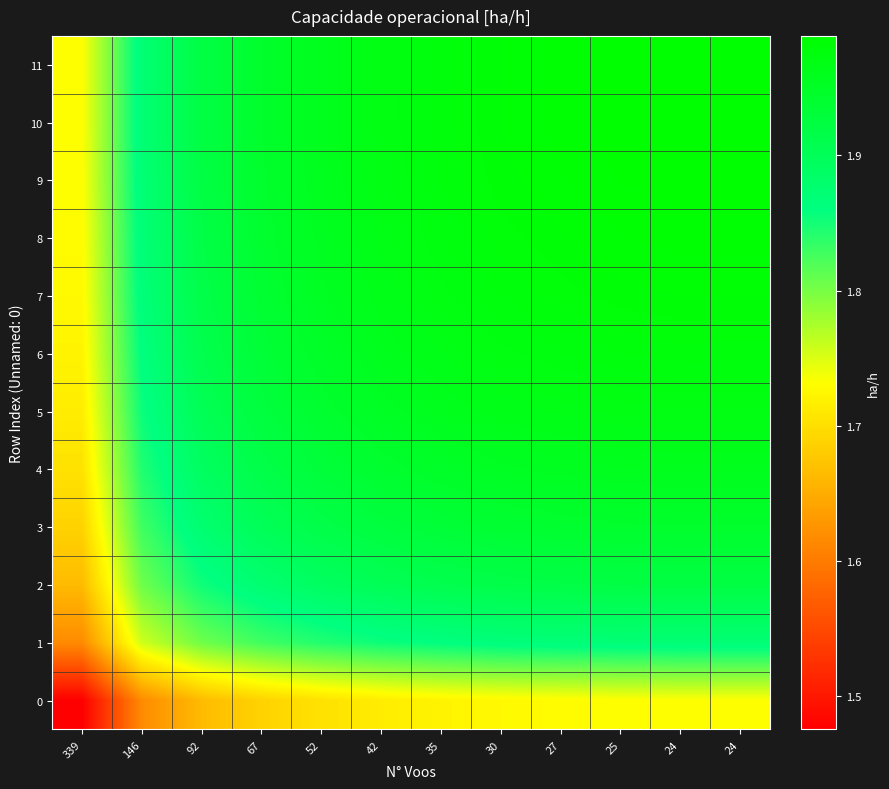

How many categories are shown in the chart?

12